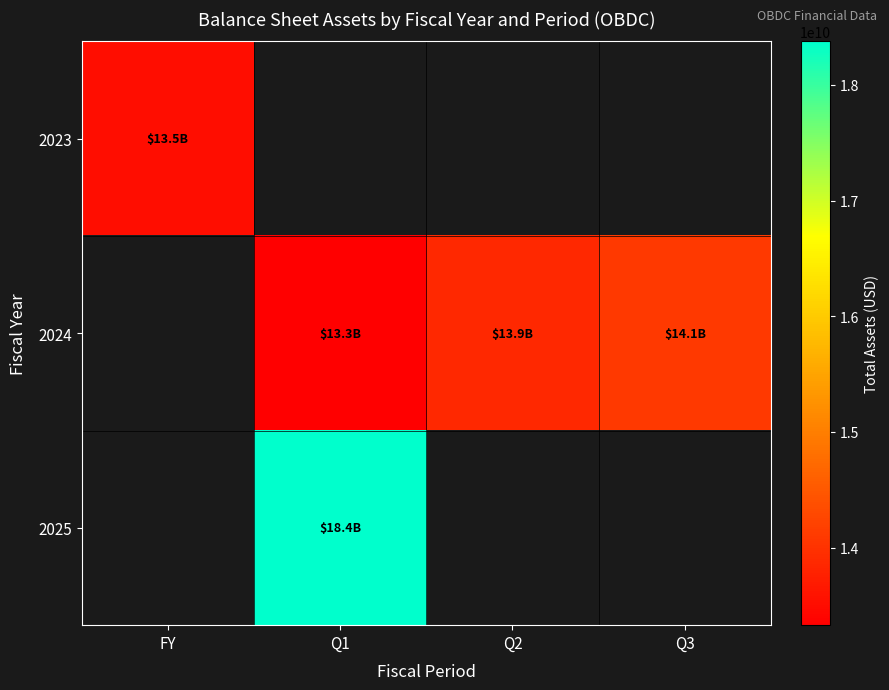

Which has a higher value, Q1 or Q3?

Q3